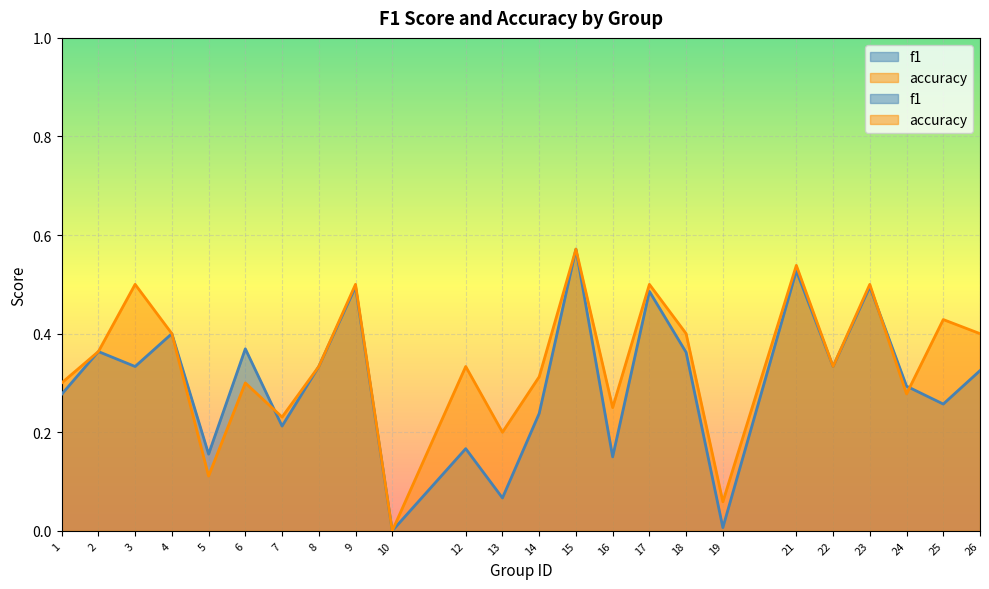

Reading right to left, extract all data points from this chart.

f1: 26=0.3	25=0.3	24=0.3	23=0.5	22=0.3	21=0.5	19=0.0	18=0.4	17=0.5	16=0.2	15=0.6	14=0.2	13=0.1	12=0.2	10=0.0	9=0.5	8=0.3	7=0.2	6=0.4	5=0.2	4=0.4	3=0.3	2=0.4	1=0.3
accuracy: 26=0.4	25=0.4	24=0.3	23=0.5	22=0.3	21=0.5	19=0.1	18=0.4	17=0.5	16=0.2	15=0.6	14=0.3	13=0.2	12=0.3	10=0.0	9=0.5	8=0.3	7=0.2	6=0.3	5=0.1	4=0.4	3=0.5	2=0.4	1=0.3